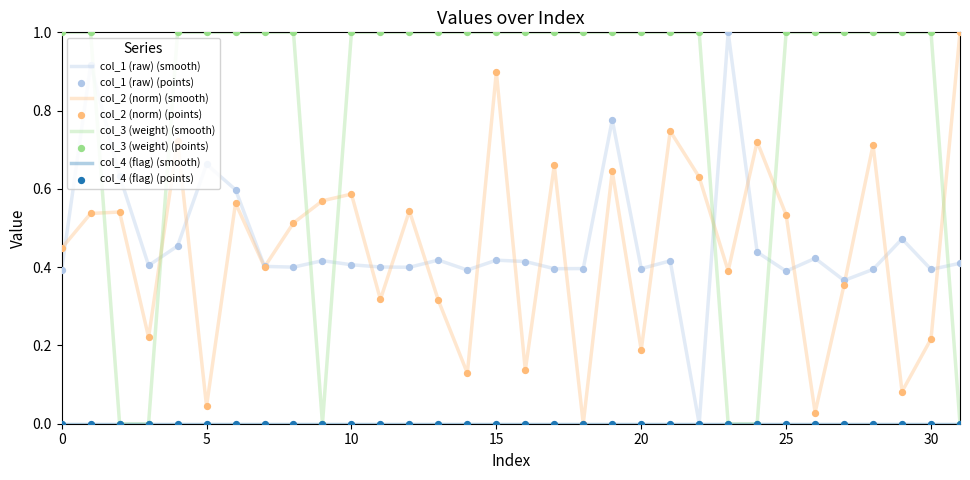

Which series has the largest total across all categories?

col_3 (weight) (smooth)